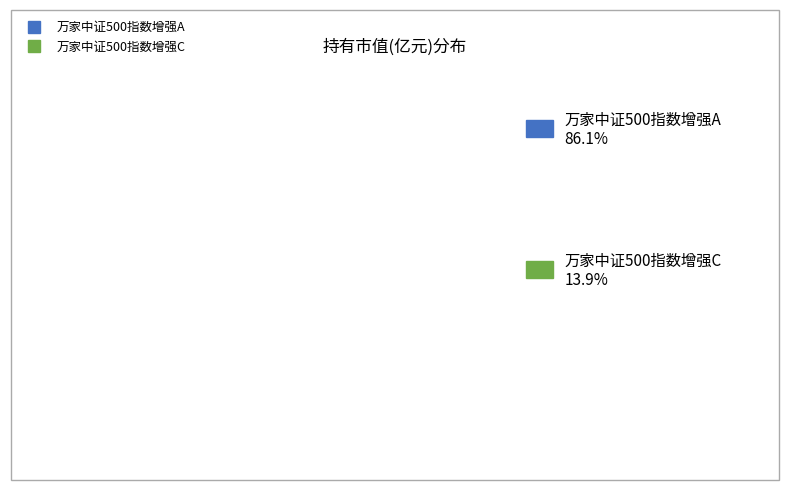

How many segments does this pie chart have?

2